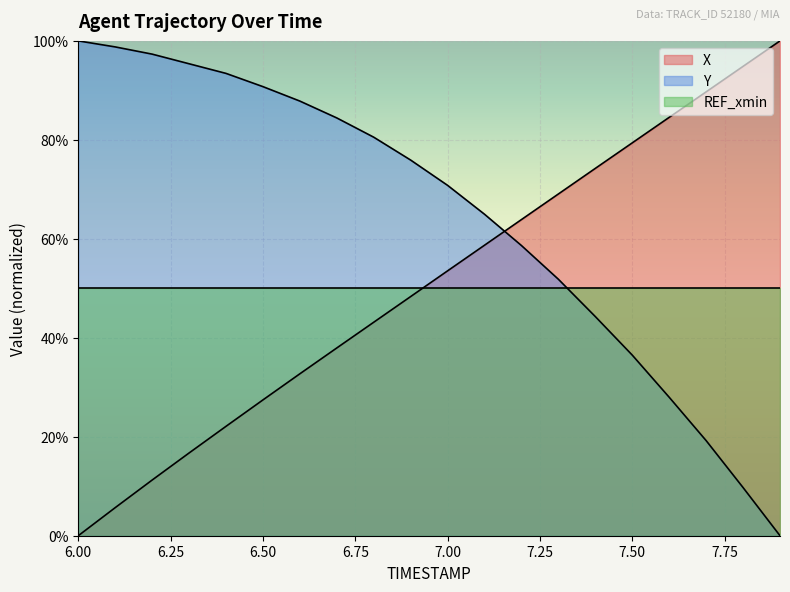

How many values in the Y series are below 75?

10